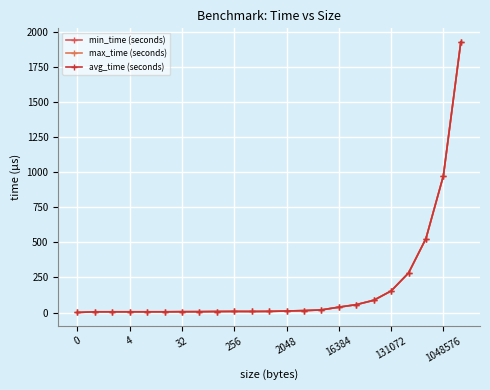

How many distinct data groups are displayed?

3